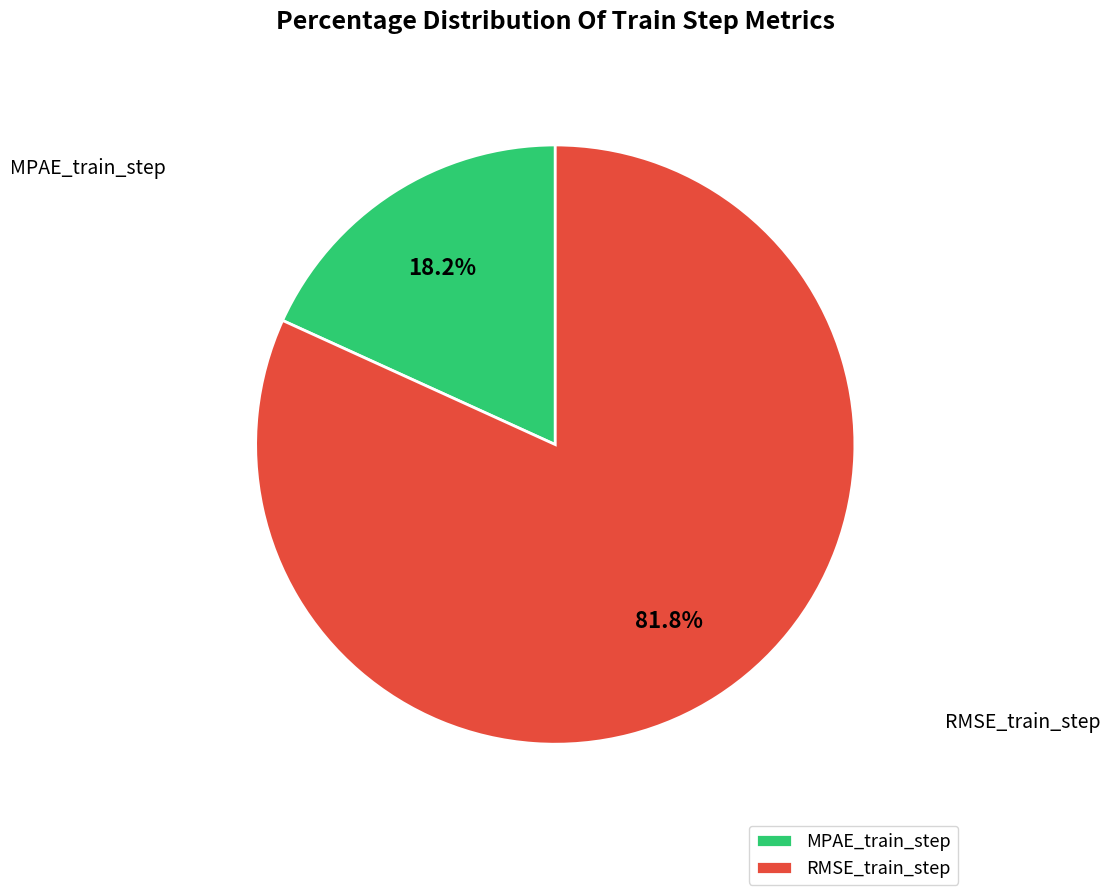

What percentage is the RMSE_train_step slice, to the nearest percent?

82%